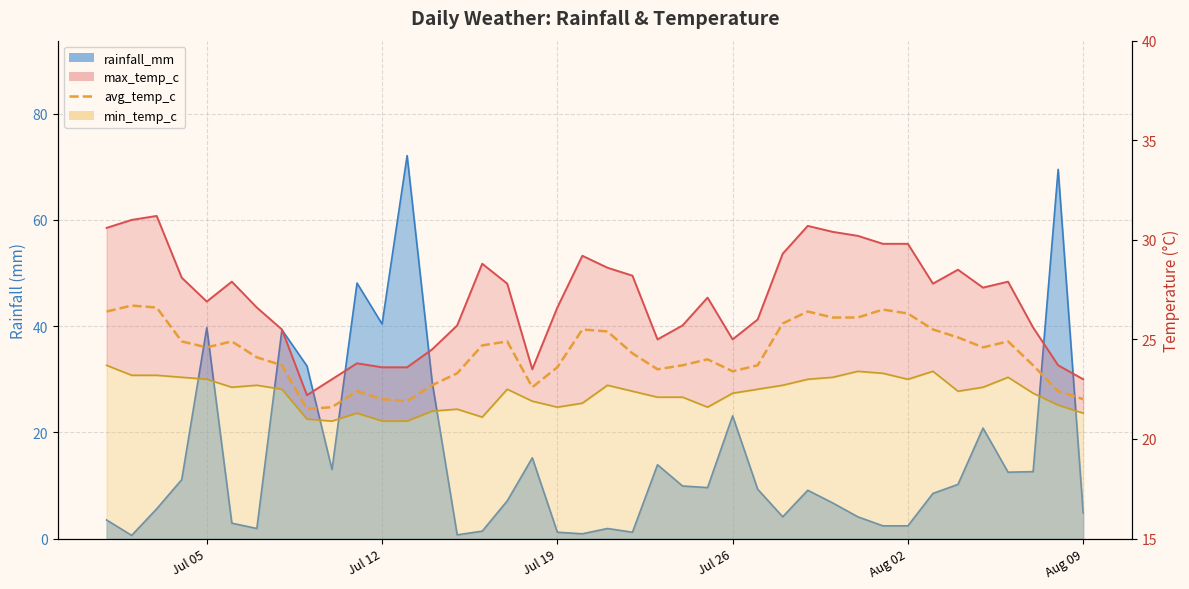

In min_temp_c_line, how many points are lower than both neighbors (excluding endpoints)?

7